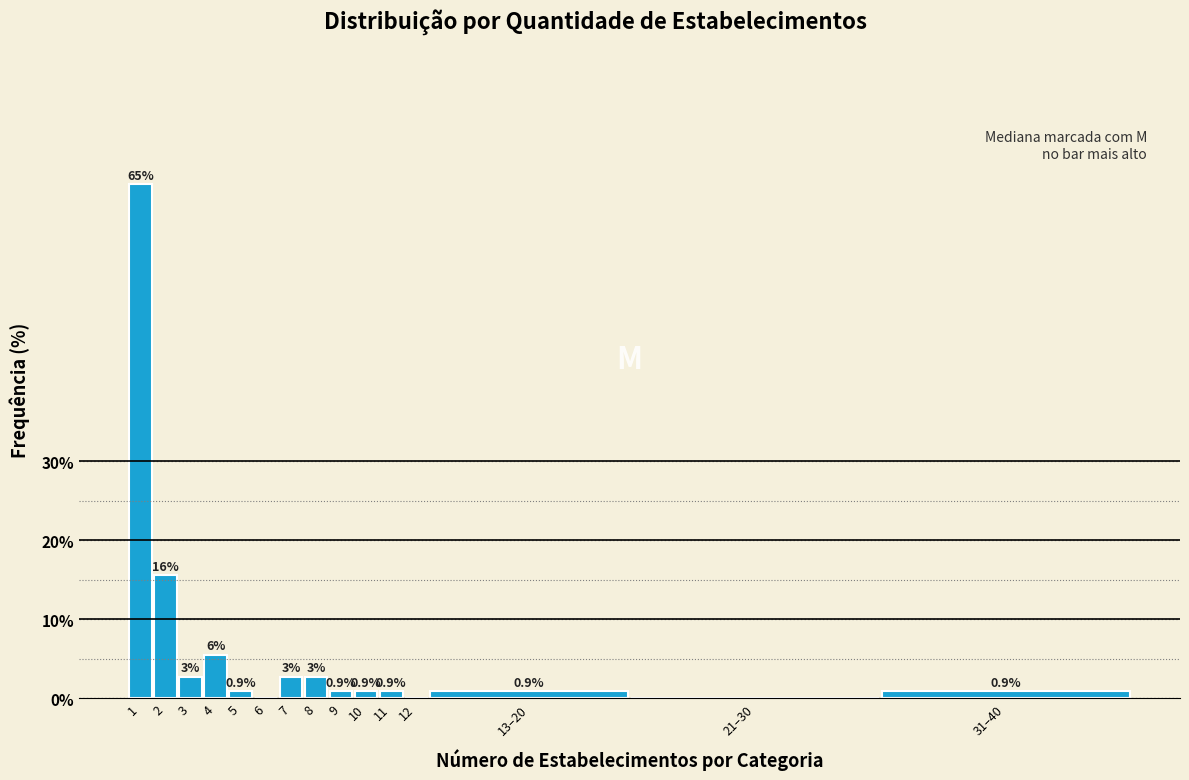

Between 21–30 and 10, which is larger?

10